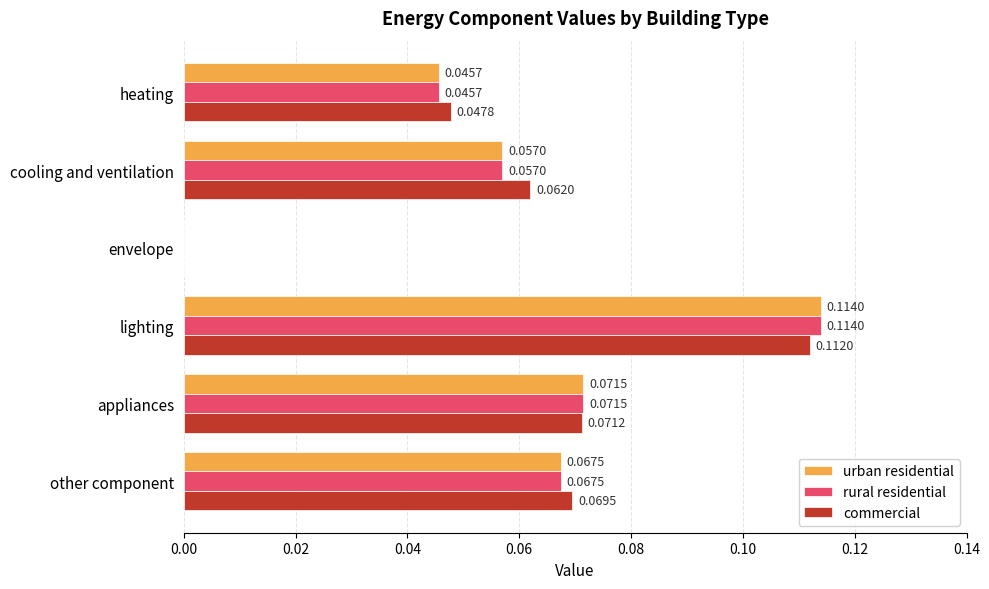

At which label is commercial closest to 0?

envelope